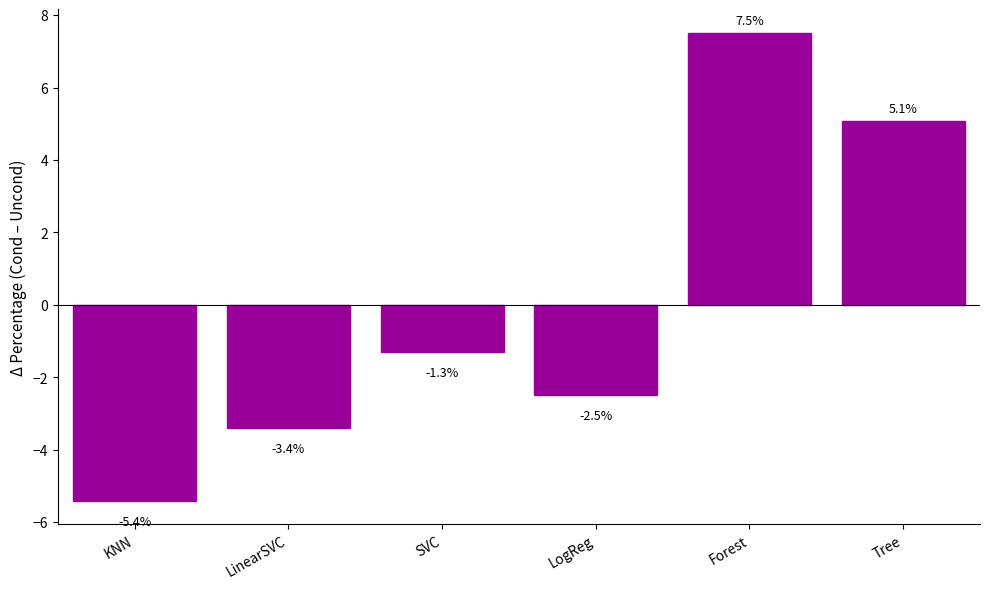

The chart shows a value of -3.4 at LinearSVC. True or false?

True